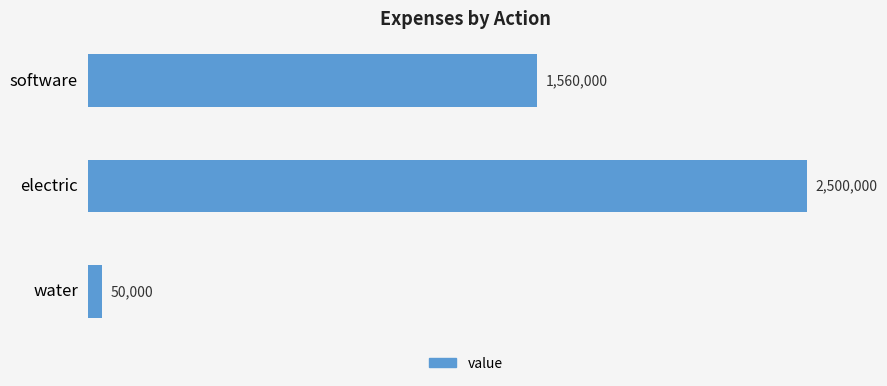

Rank the categories by value from highest to lowest.

electric, software, water